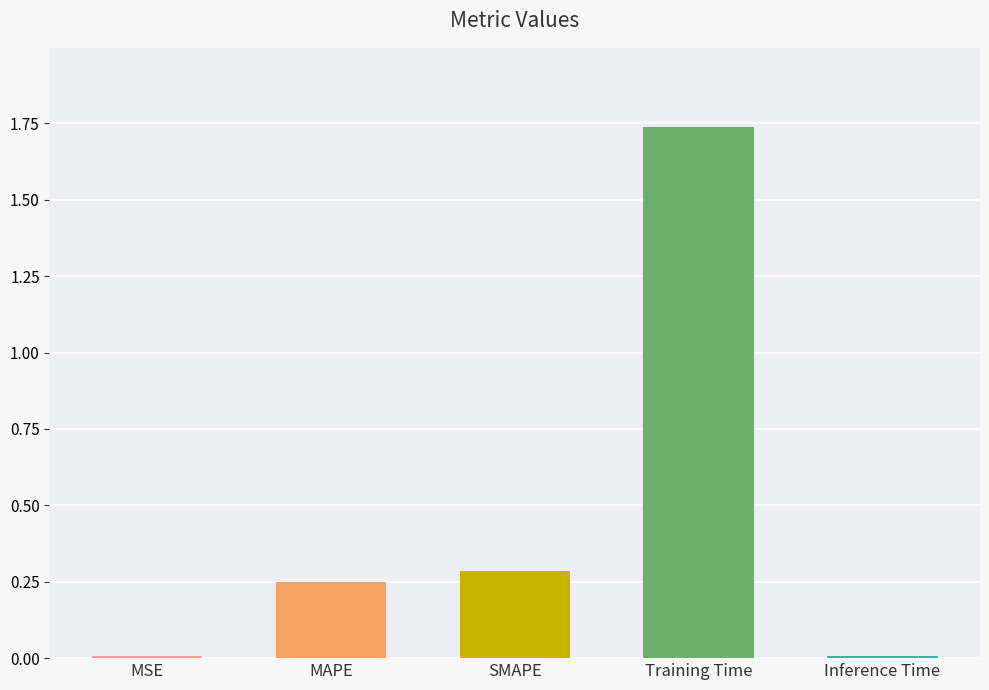

The value at MSE is 0.0. True or false?

True